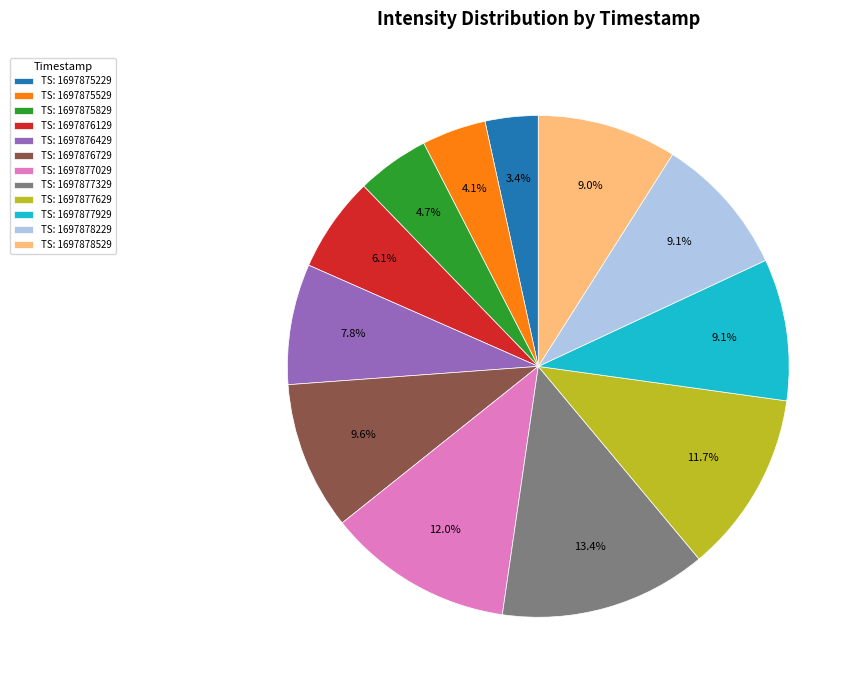

Does TS: 1697875529 represent more than half of the total?

No